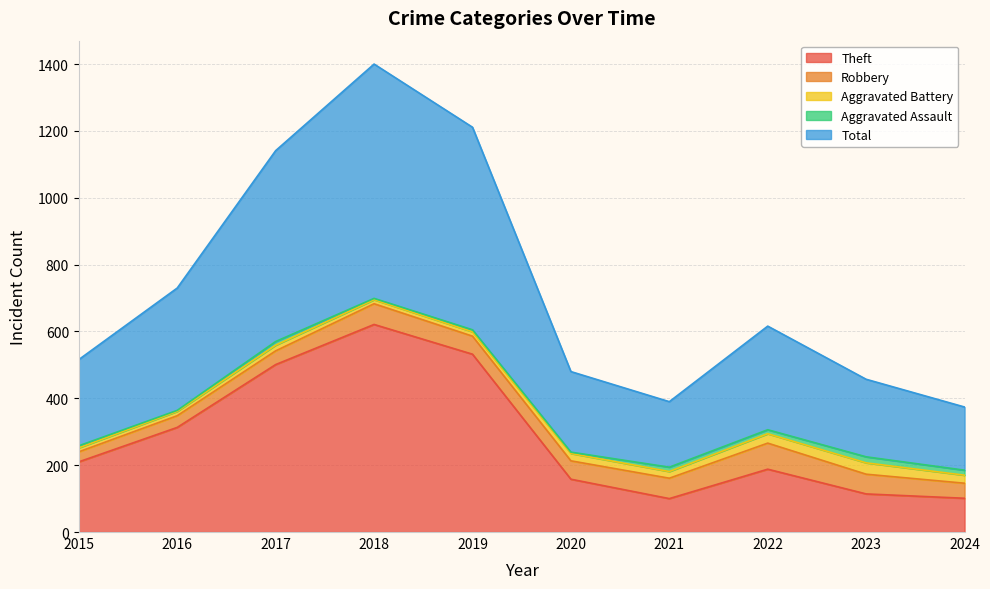

Rank the series by their maximum value, from lowest to highest.

Aggravated Assault, Aggravated Battery, Robbery, Theft, Total